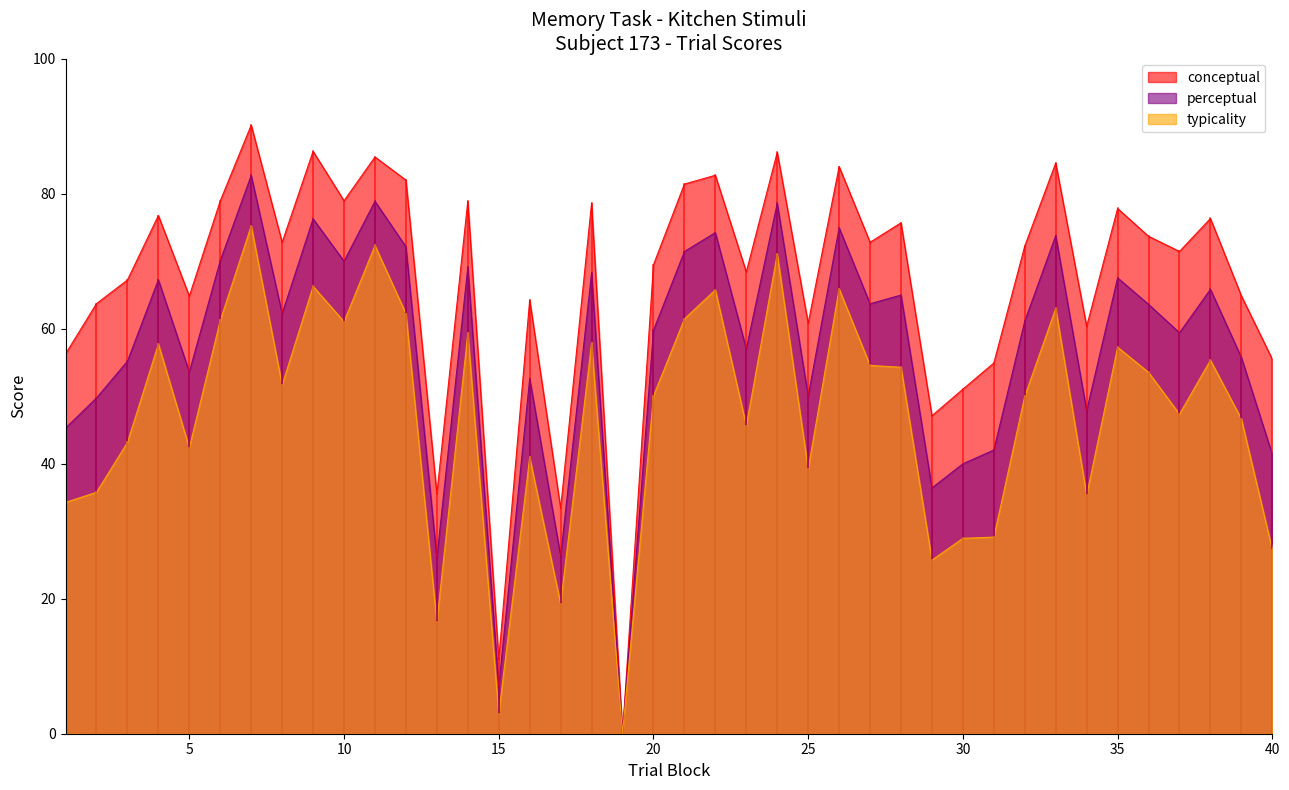

How many lines are shown in the chart?

3